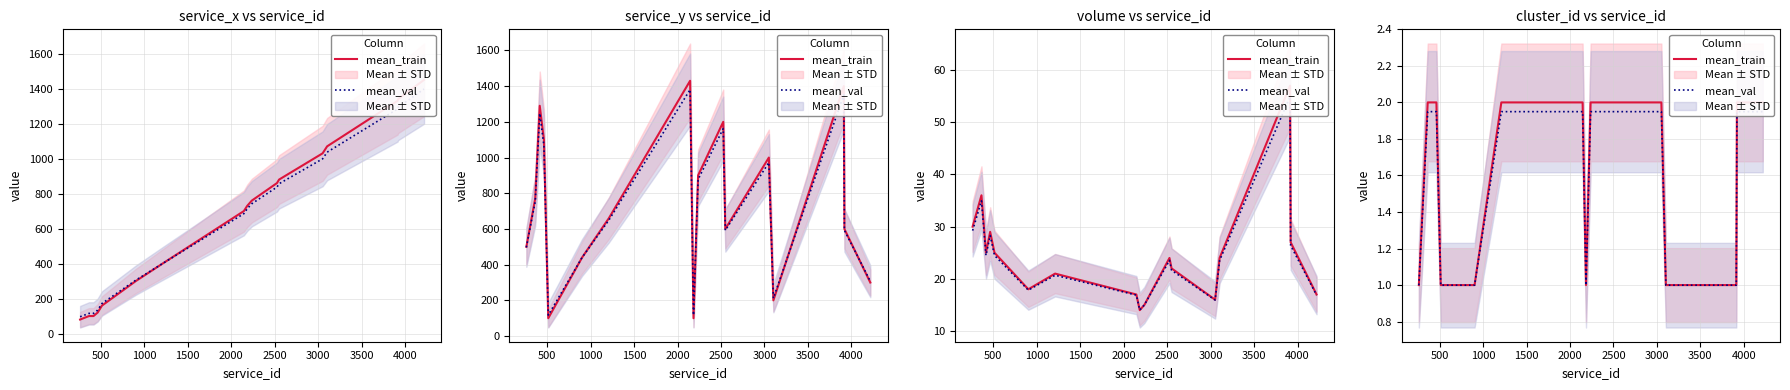

What is the sum of all mean_val values?

27.4